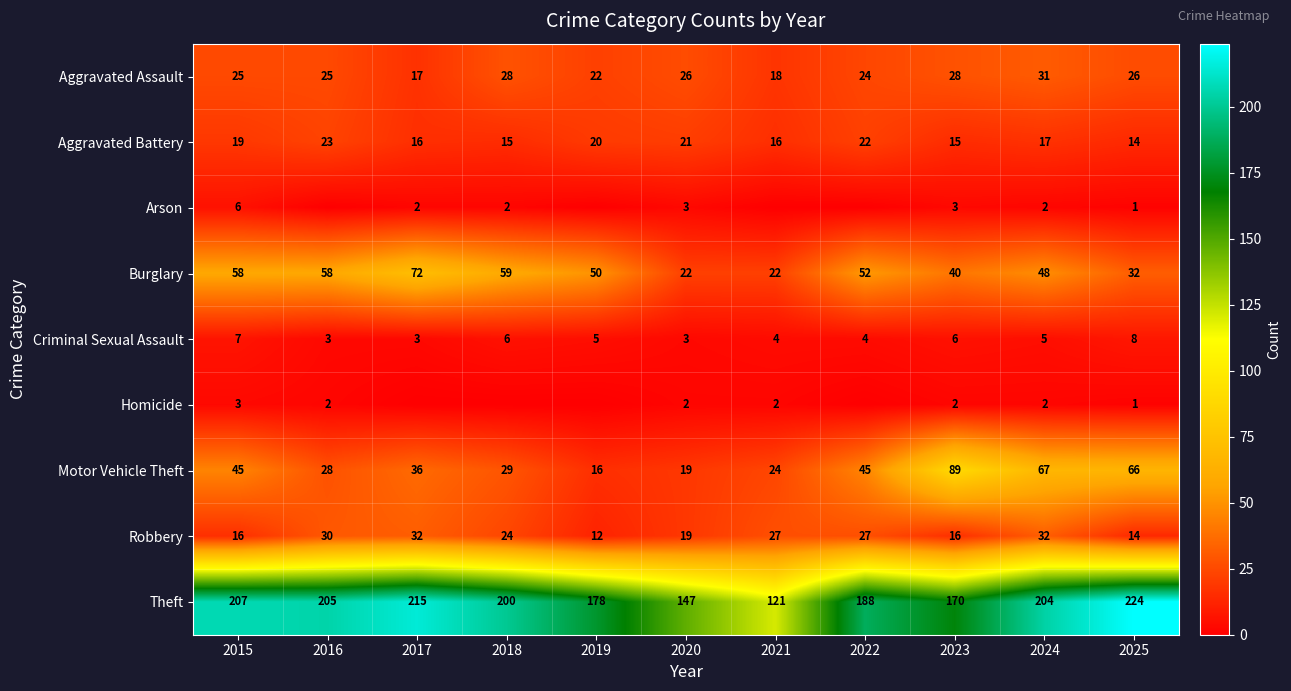

Is the value of Aggravated Battery at 2016 greater than the value of Motor Vehicle Theft at 2021?

No